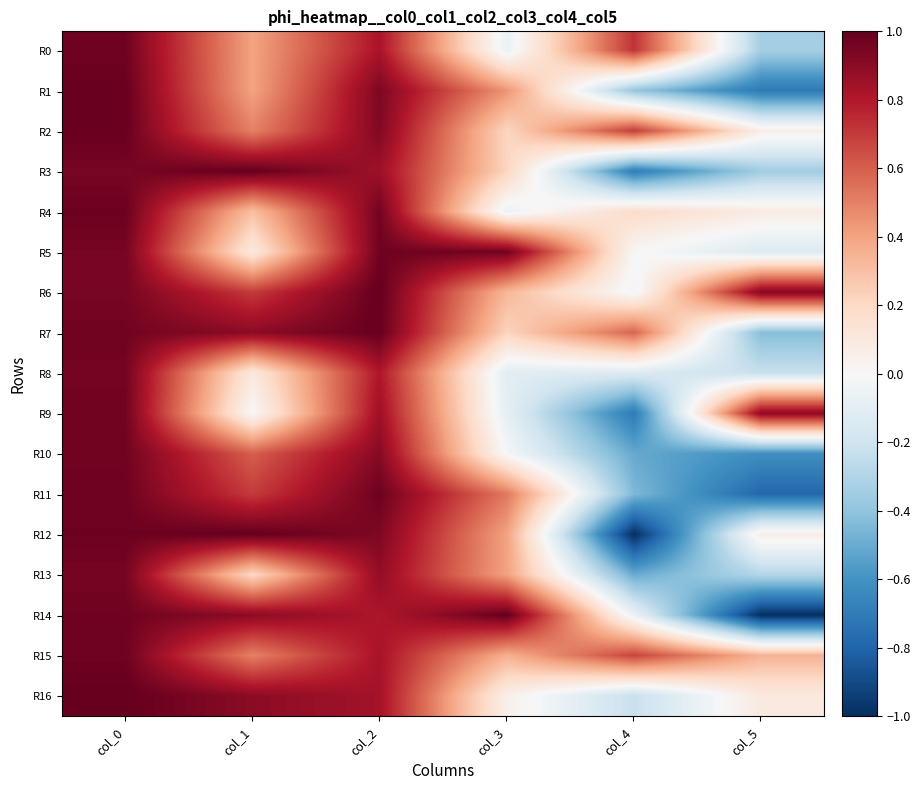

Count the number of categories in the chart.

6